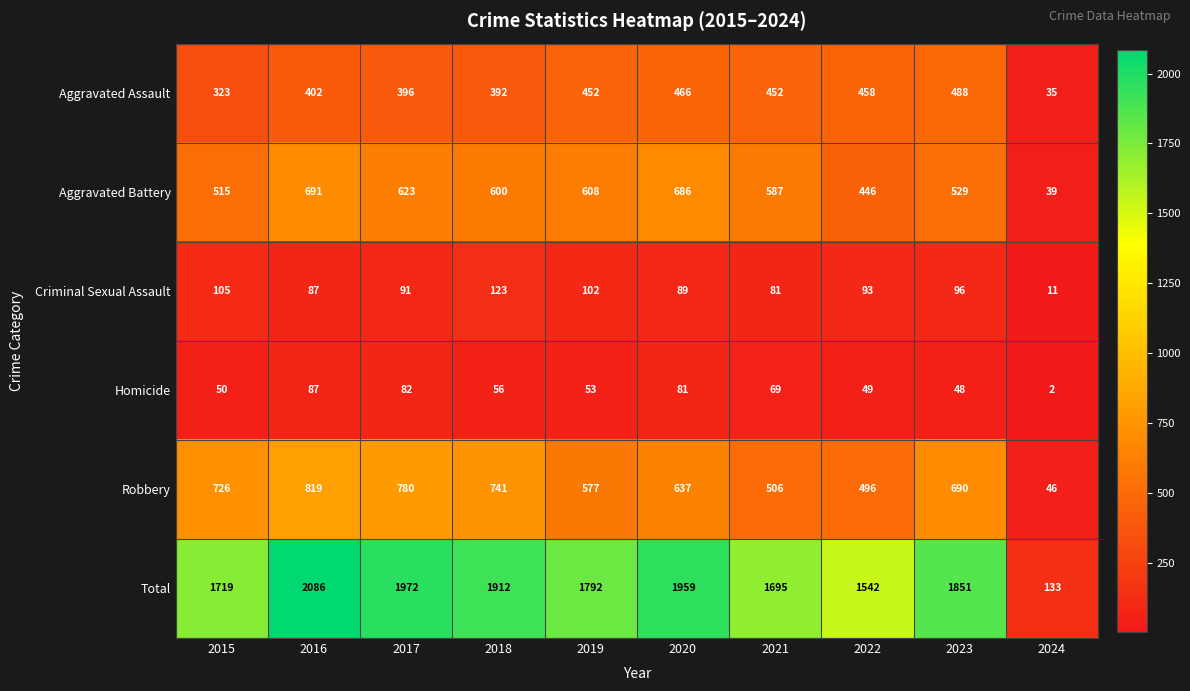

Between 2015 and 2020, which series saw the biggest shift?

Total